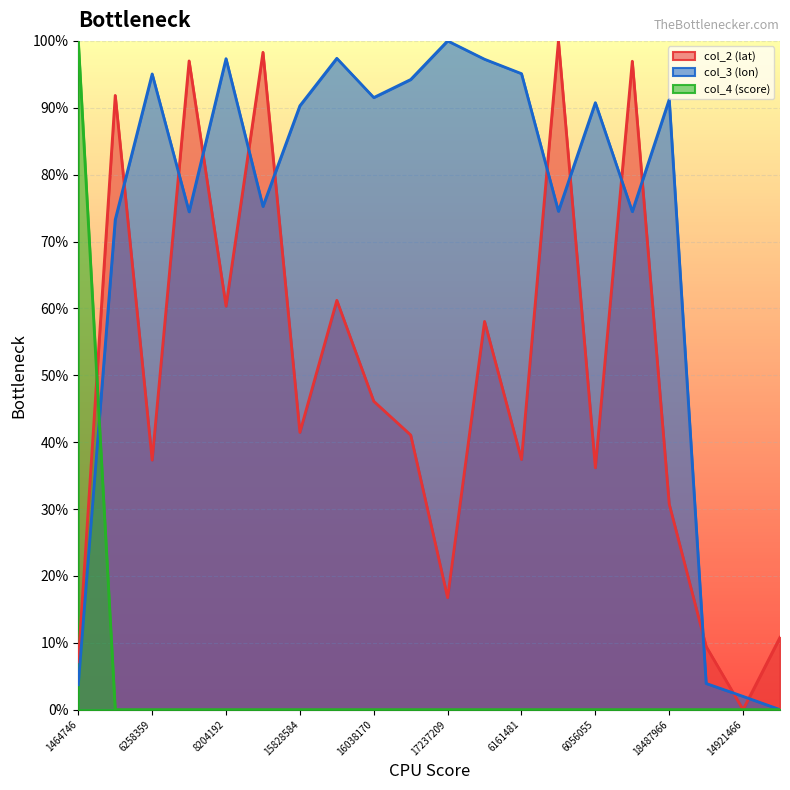

Is the value of col_2 (lat) at 6161481 greater than the value of col_4 (score) at 14921466?

Yes